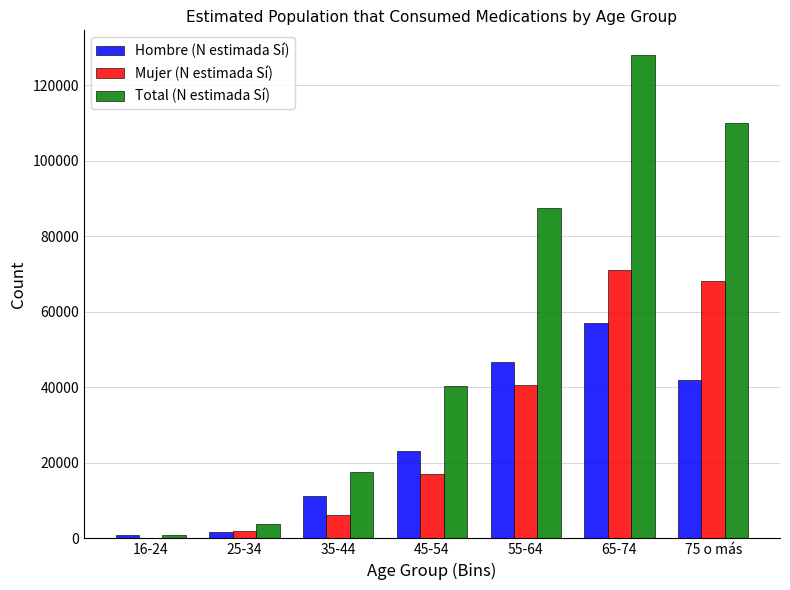

Reading left to right, transcribe all the data shown in this chart.

Hombre (N estimada Sí): 16-24=979	25-34=1781	35-44=11327	45-54=23222	55-64=46749	65-74=56993	75 o más=41978
Mujer (N estimada Sí): 16-24=0	25-34=2036	35-44=6169	45-54=17178	55-64=40632	65-74=71156	75 o más=68044
Total (N estimada Sí): 16-24=979	25-34=3817	35-44=17496	45-54=40401	55-64=87382	65-74=128148	75 o más=110022